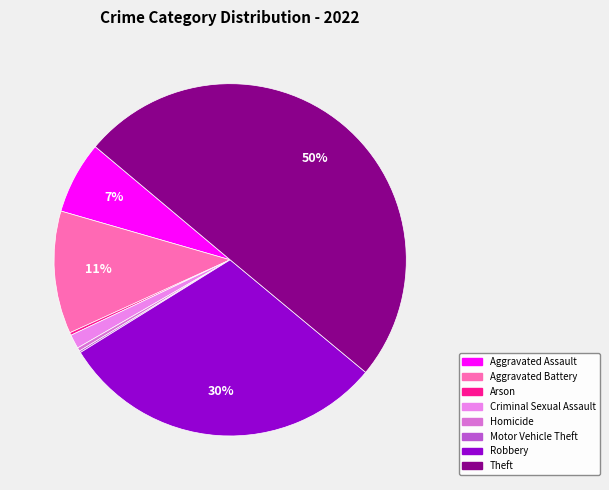

What percentage is NOT represented by Aggravated Assault?

93.4%